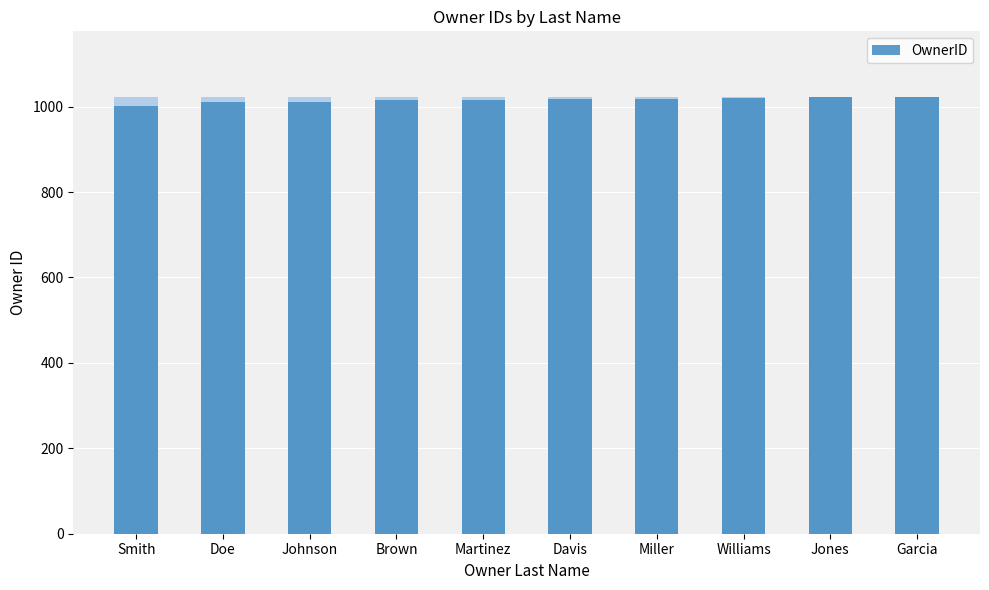

What is the difference between the maximum and minimum values?

22